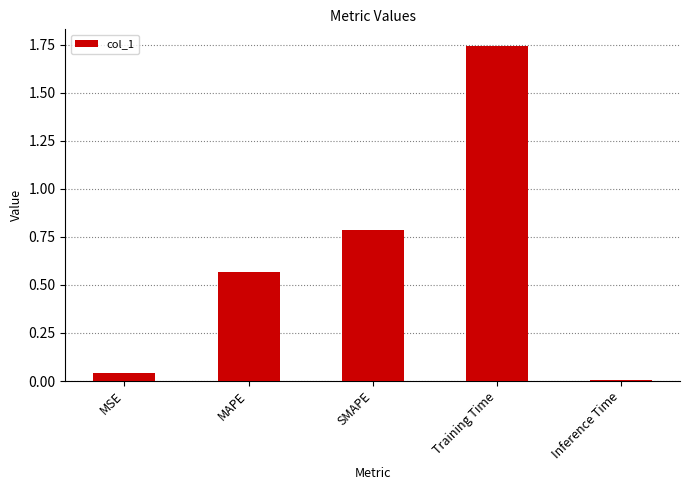

What is the difference between the values at MSE and MAPE?

0.5